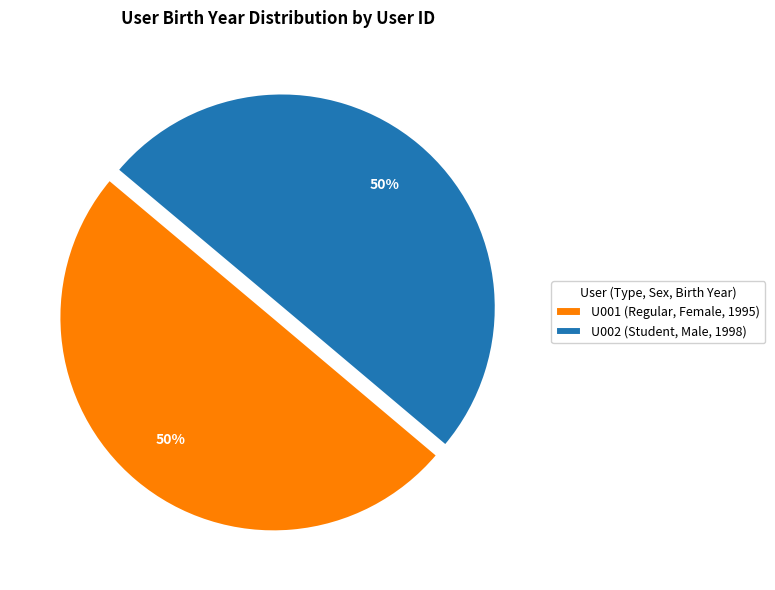

Is it true that U001 (Regular, Female, 1995) is 50% of the pie?

True